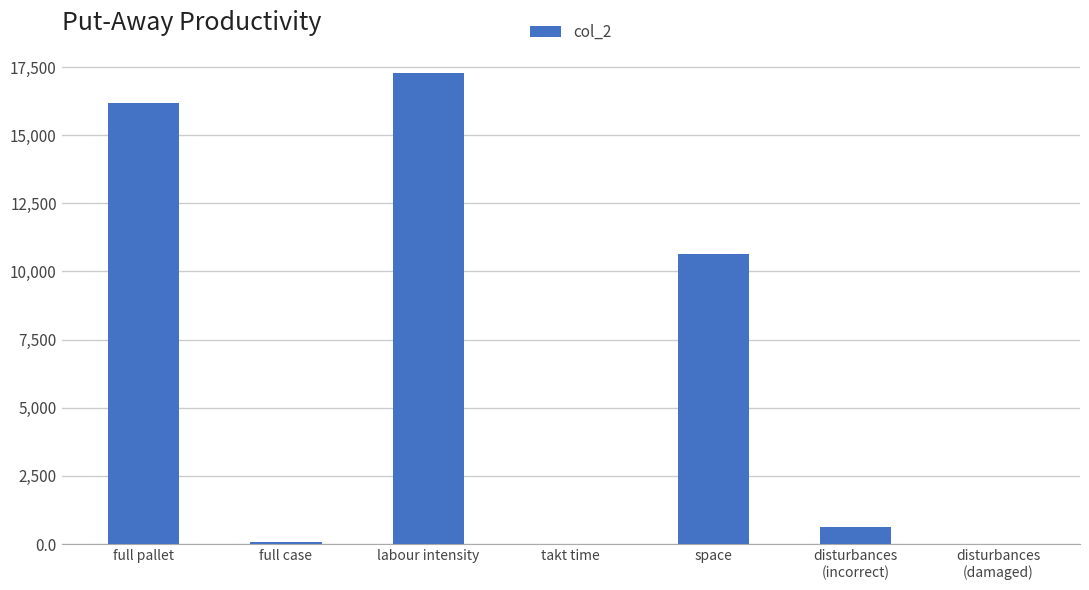

The value at labour intensity is 22713.4. True or false?

False